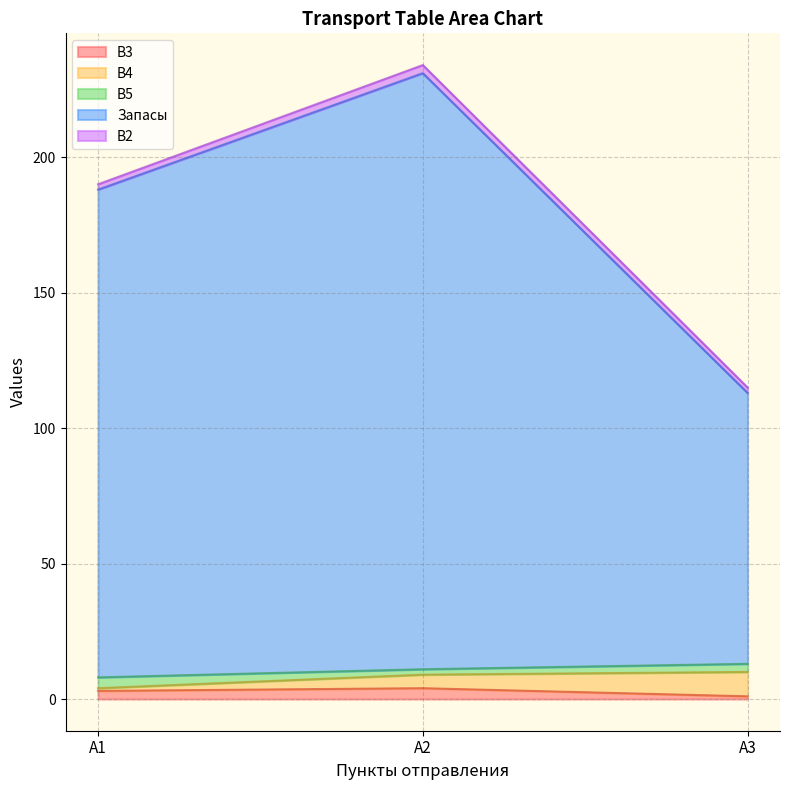

Is the value of Запасы at A3 greater than the value of B4 at A1?

Yes